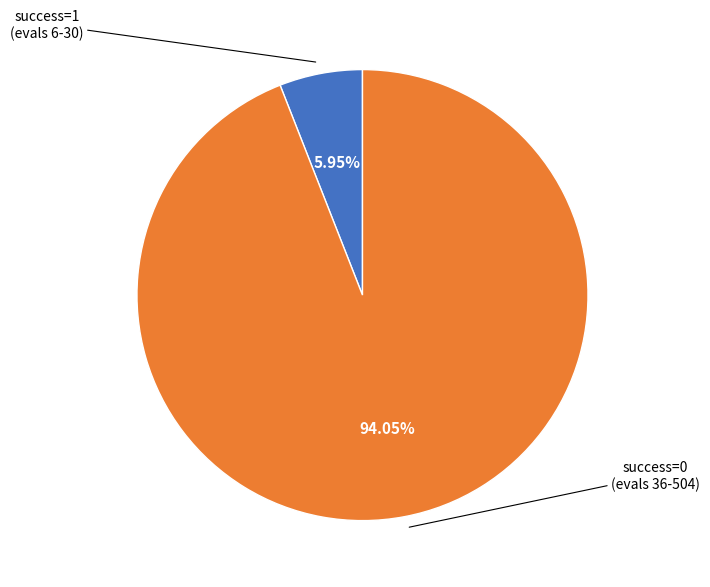

Is there a majority slice in this chart?

Yes